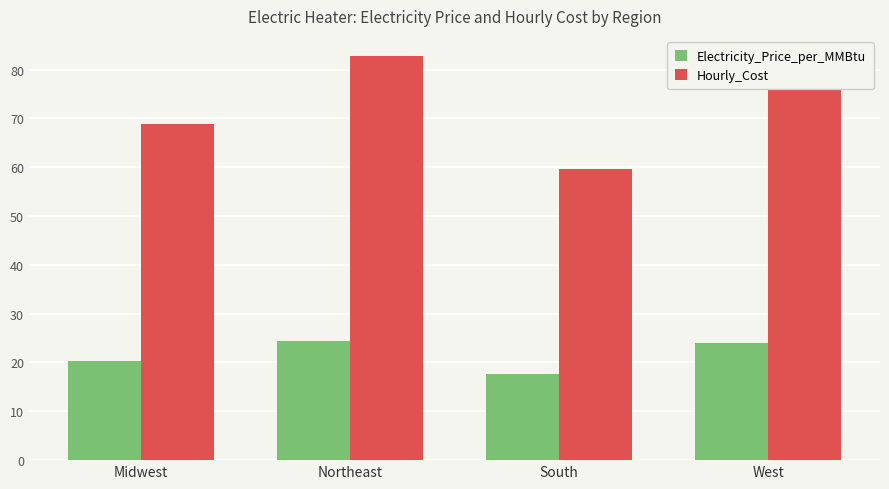

At West, list the series in order from smallest to largest.

Electricity_Price_per_MMBtu, Hourly_Cost